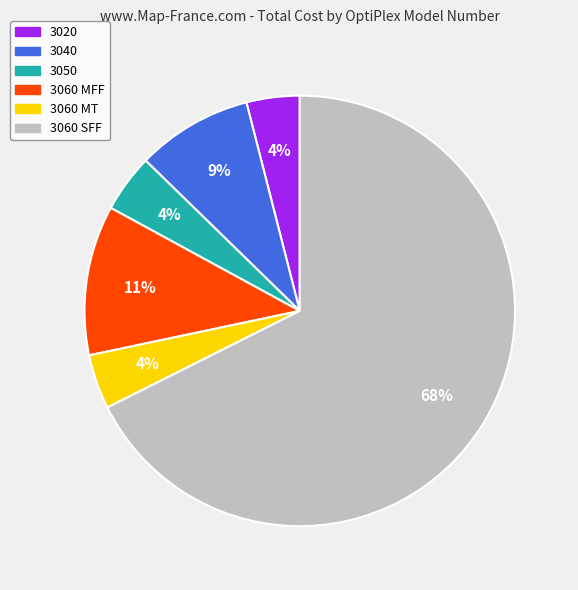

To the nearest percent, what is the difference between the largest and smallest slice percentages?

64%